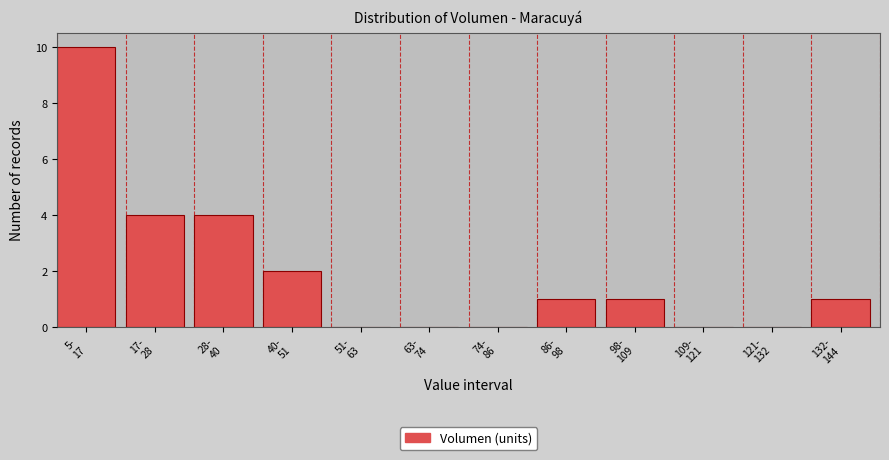

What is the sum of all values?

23